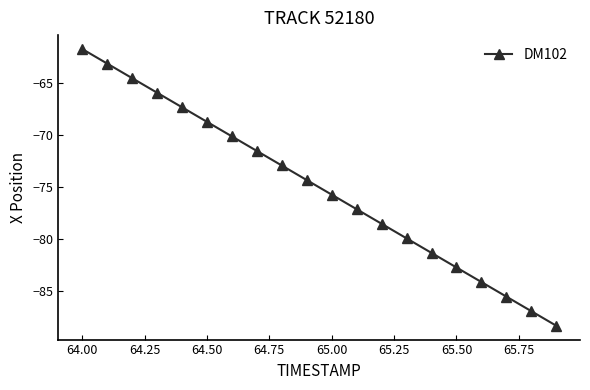

What is the greatest value displayed?

-61.7